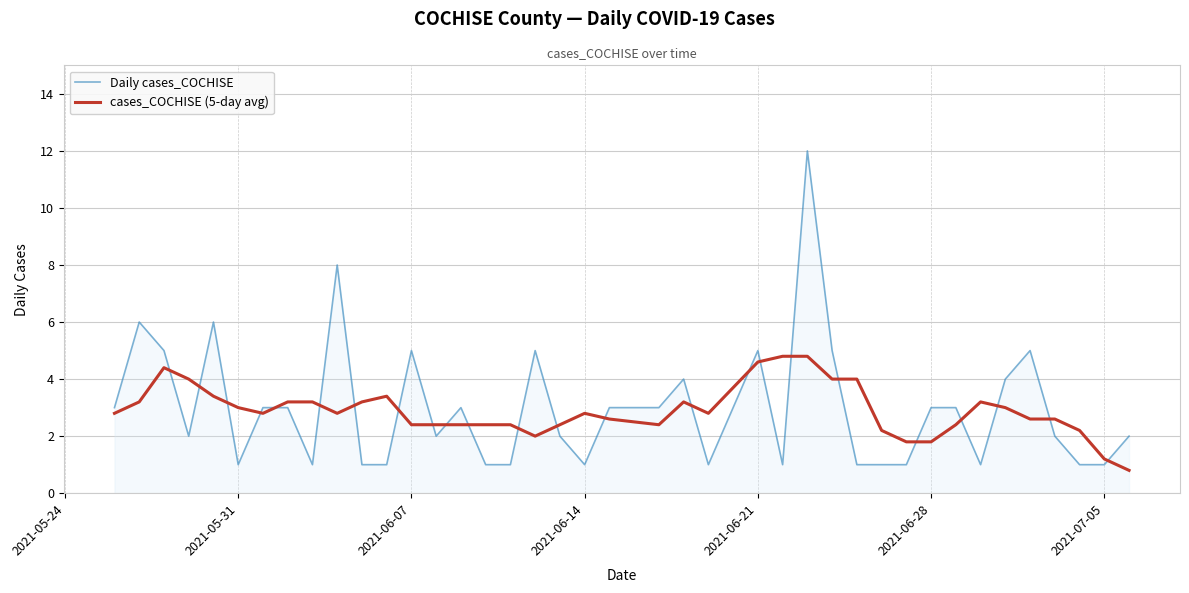

What is the average value of the cases_COCHISE (5-day avg) series?

2.9